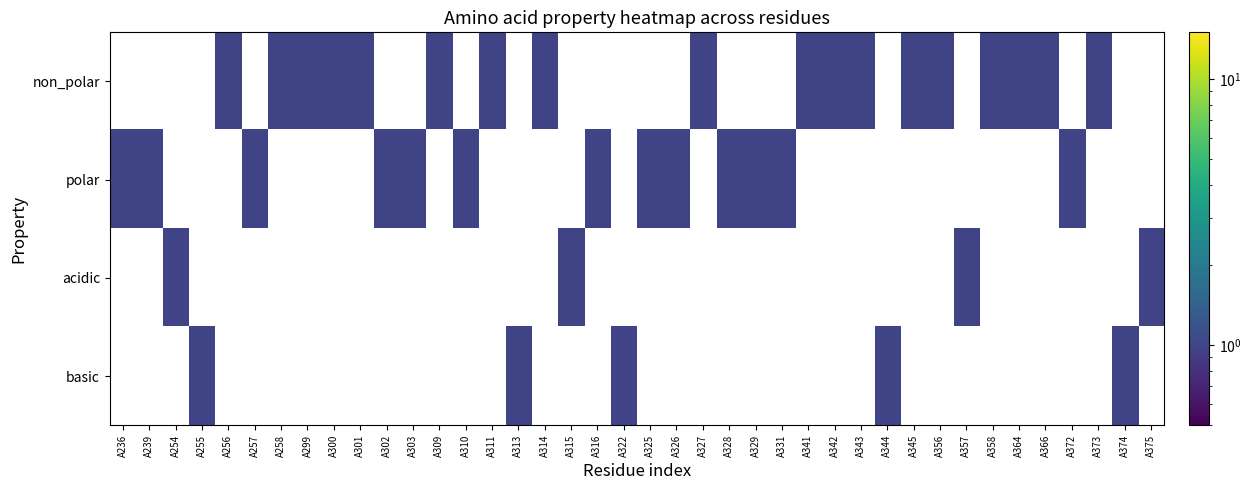

What is the smallest value displayed?

1.0